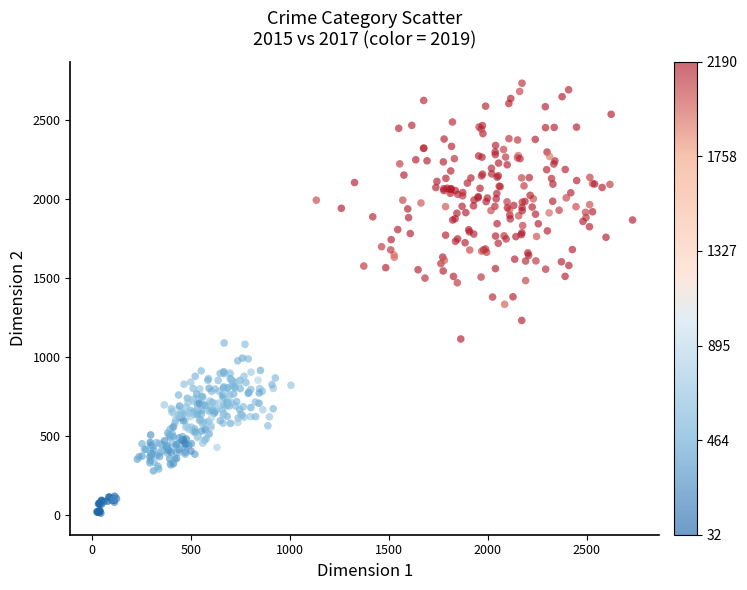

What is the range of Y values (max minus min)?

2717.7